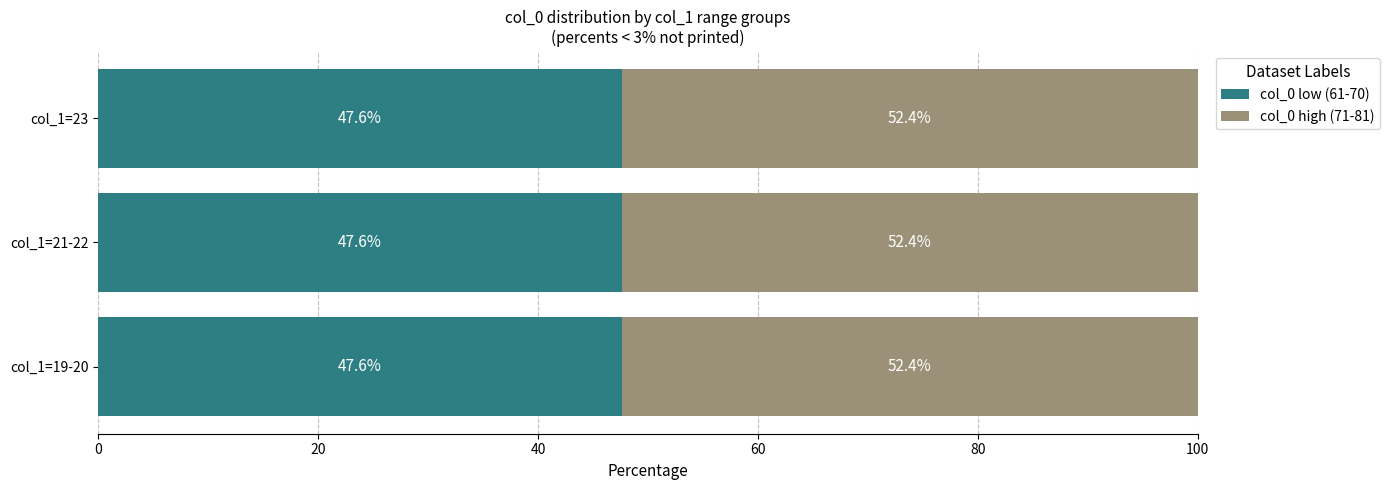

What is the average value of the col_0 low (61-70) series?

47.6